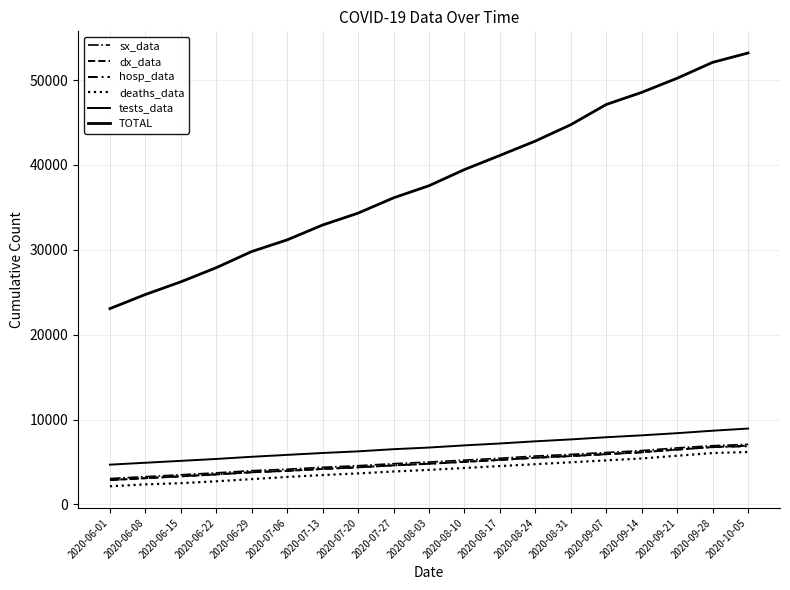

How many lines are shown in the chart?

6